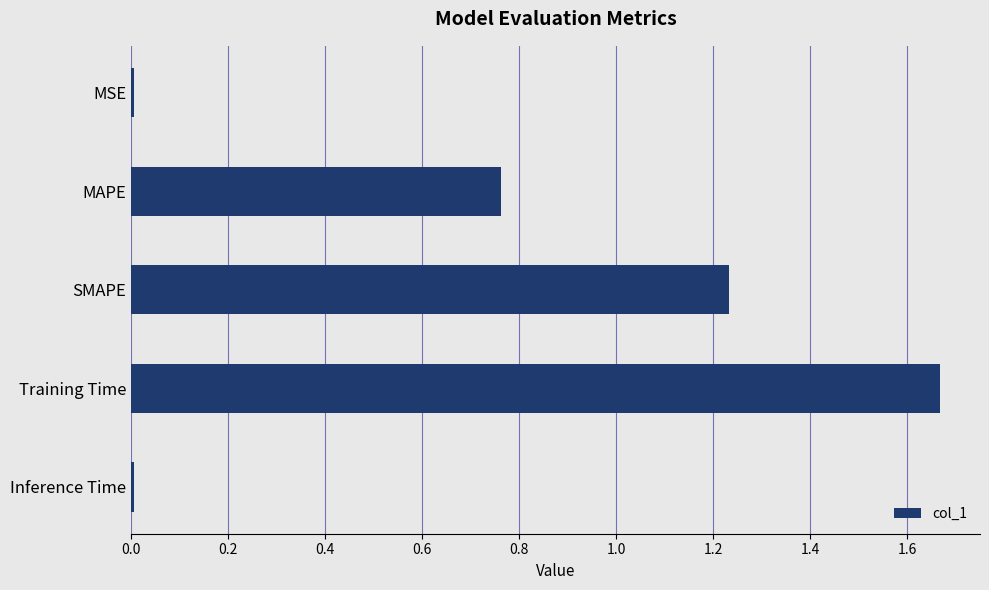

The value at Training Time is 2.9. True or false?

False